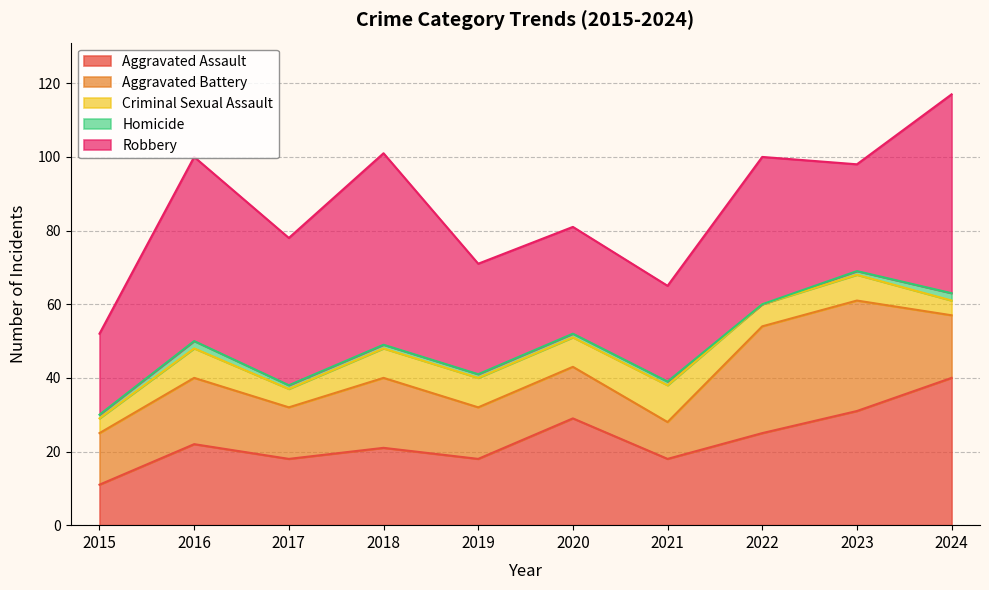

What is the difference between the second highest and minimum values in the Robbery series?

30